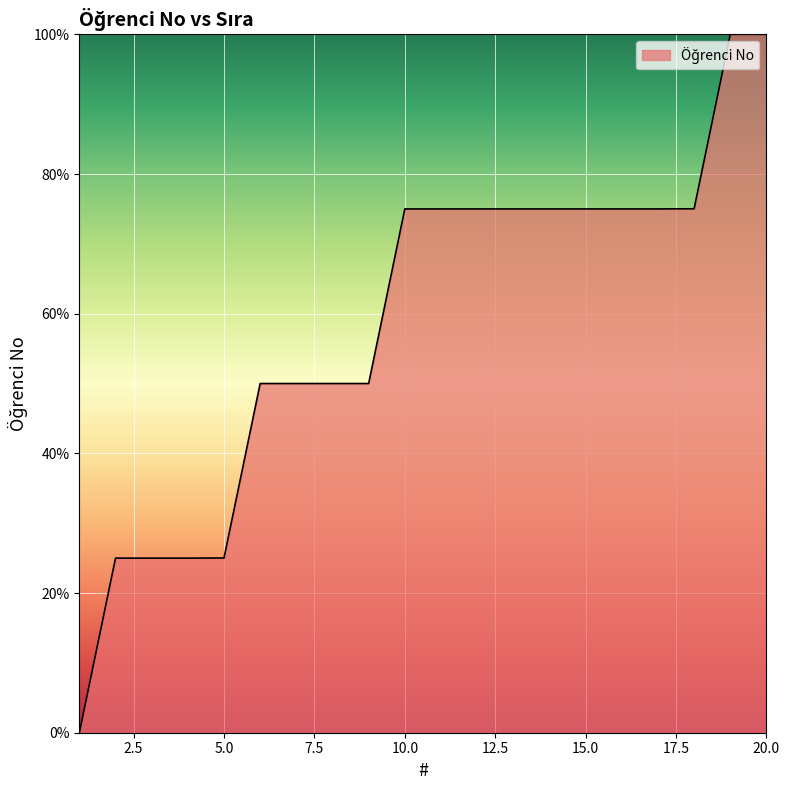

What is the difference between the maximum and minimum values?

100.0